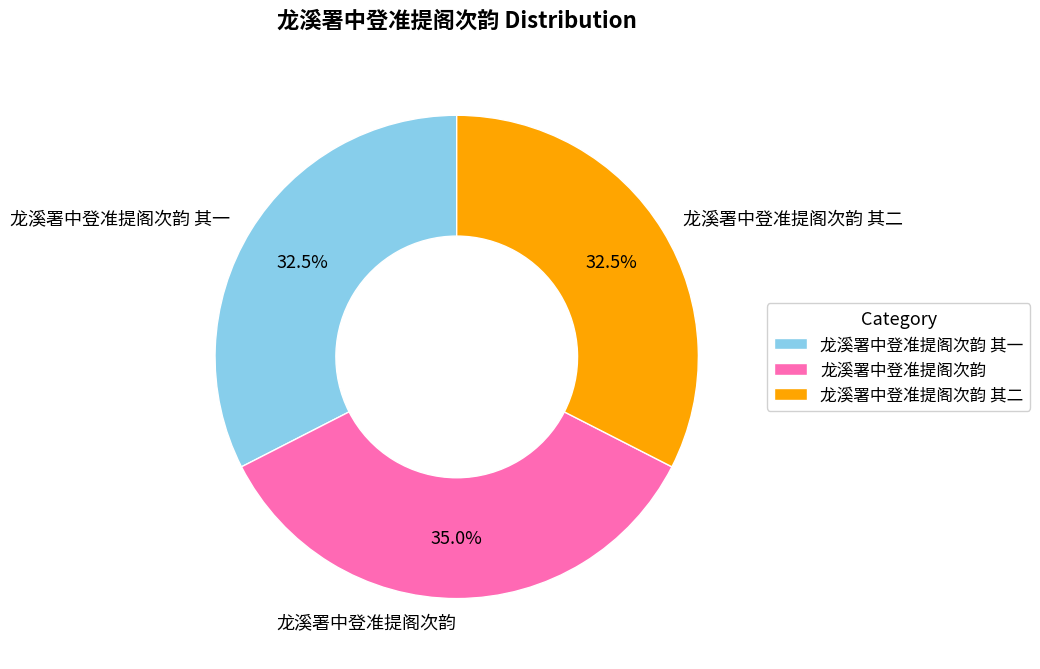

What is the largest slice in the pie chart?

龙溪署中登准提阁次韵